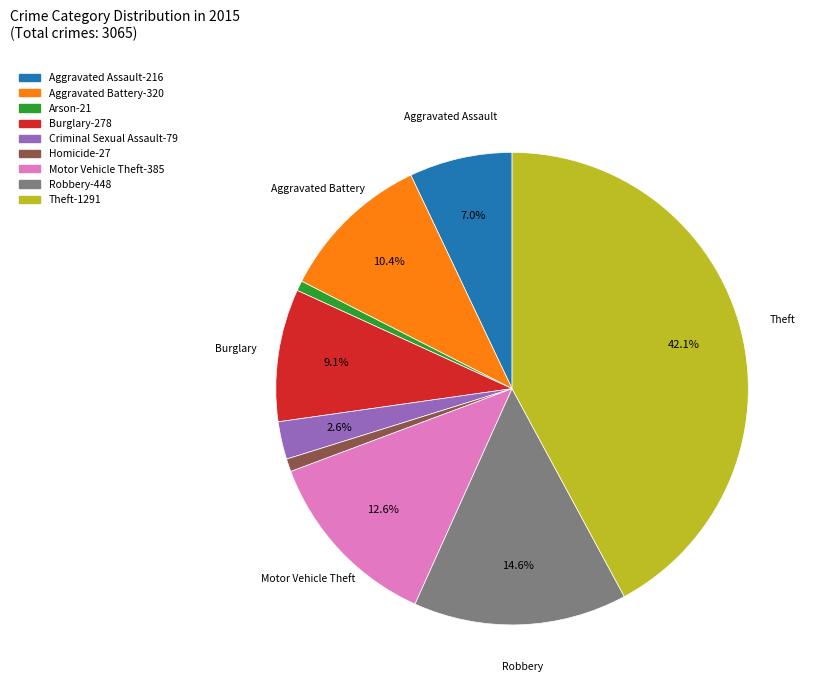

Do Aggravated Battery and Arson together represent more than half of the pie?

No